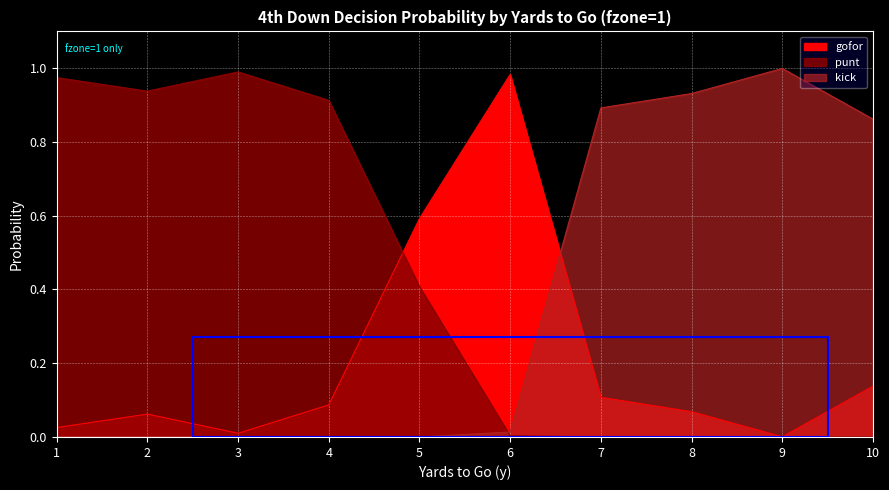

Rank the series at 3 from highest to lowest value.

punt, gofor, kick